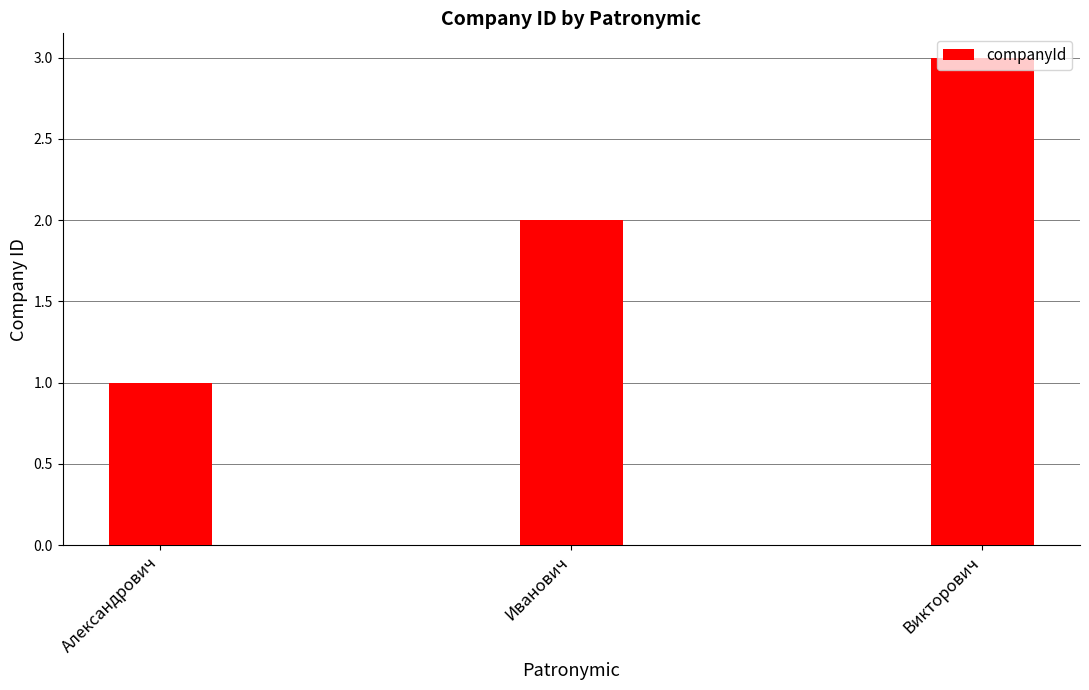

At which category does the chart reach its peak across all series?

Викторович